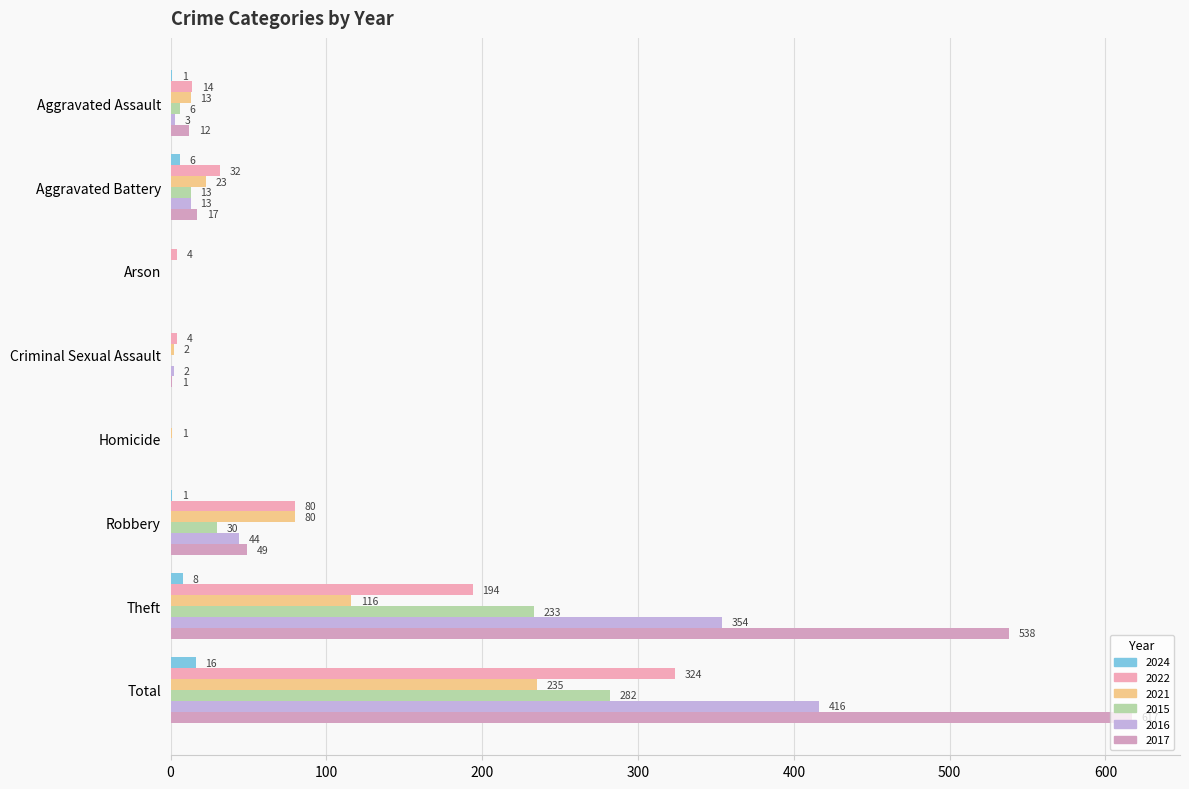

How many series are shown in this chart?

6